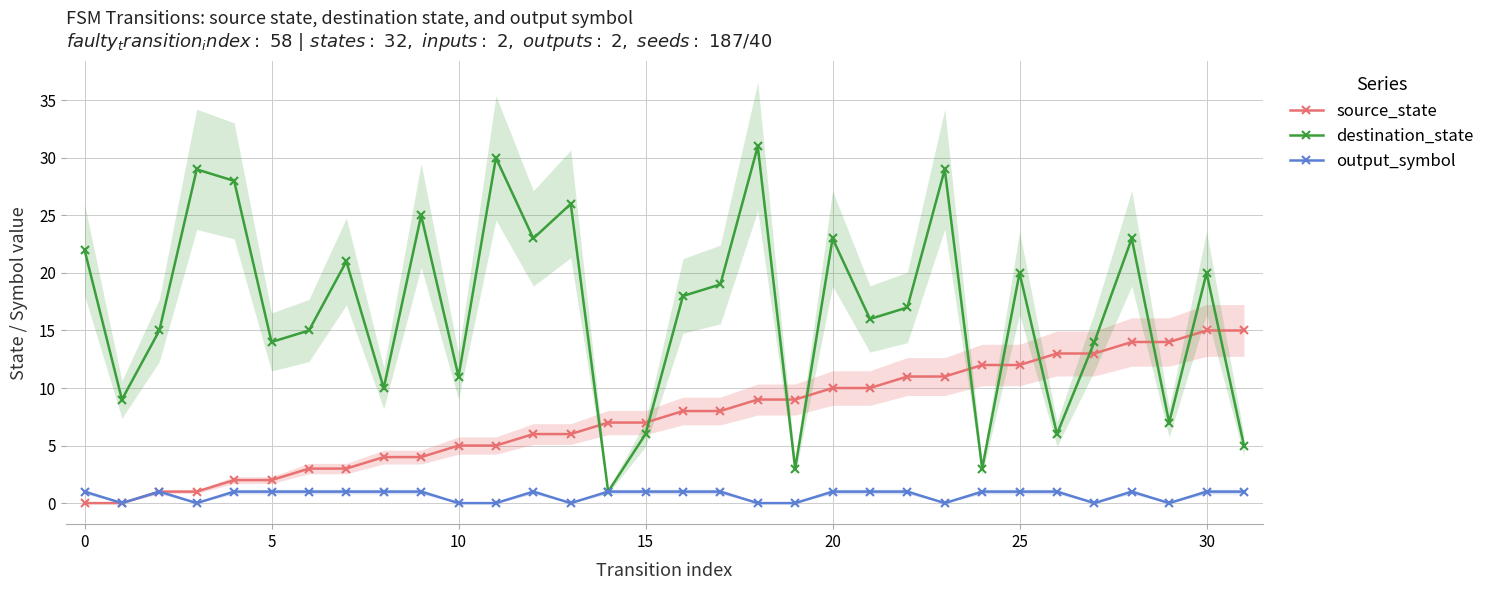

What is the label of the 8th point from the right?

24